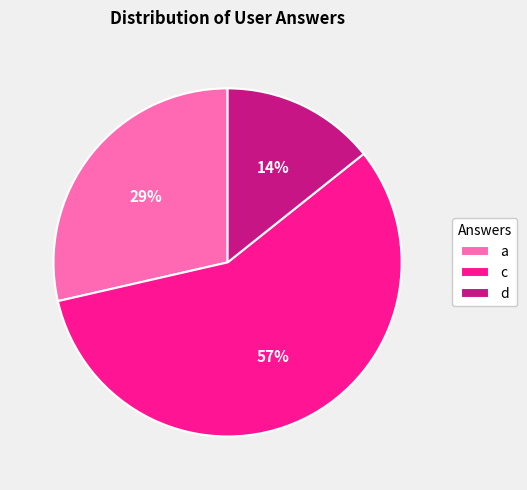

Does d account for over 50% of the chart?

No